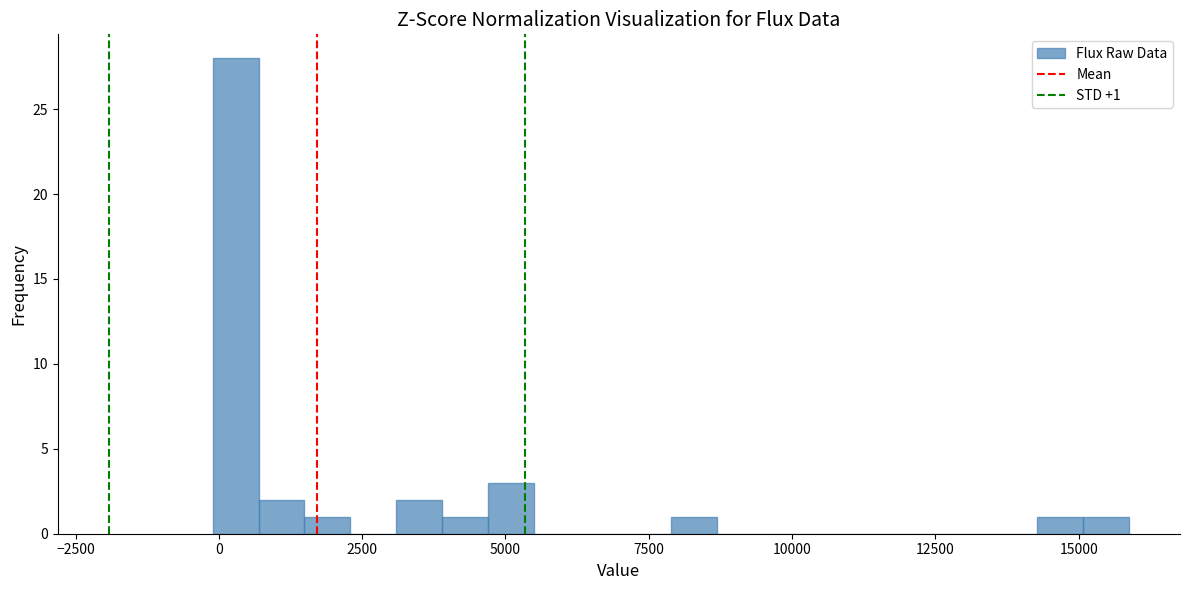

Read against the x-axis, roughly where is the centre of the tallest bar?

500